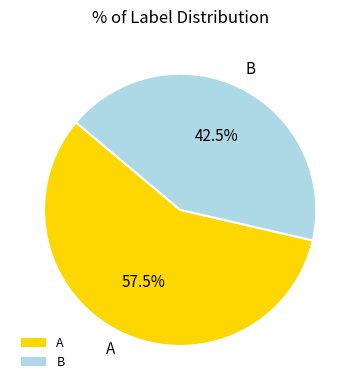

What is the total percentage of B and A?

100.0%